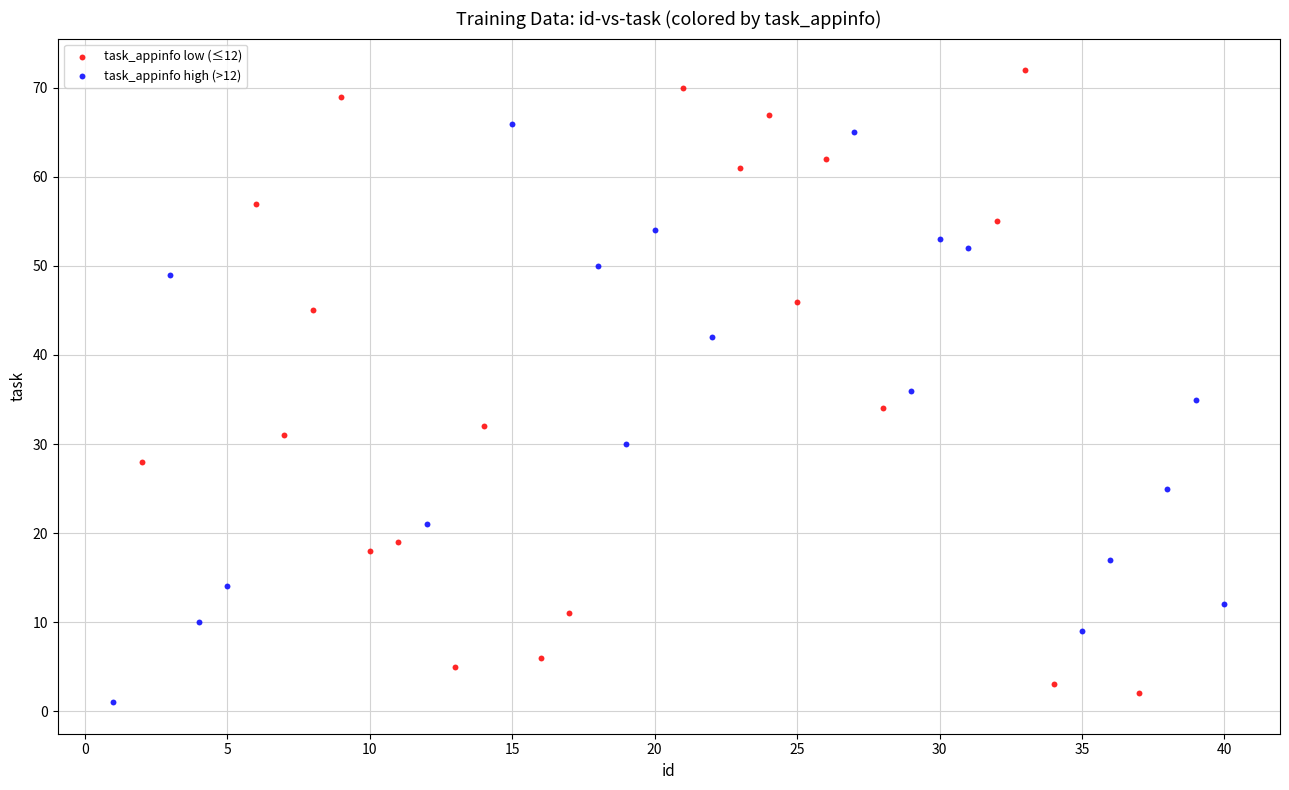

Which series contains the lowest Y value?

task_appinfo high (>12)